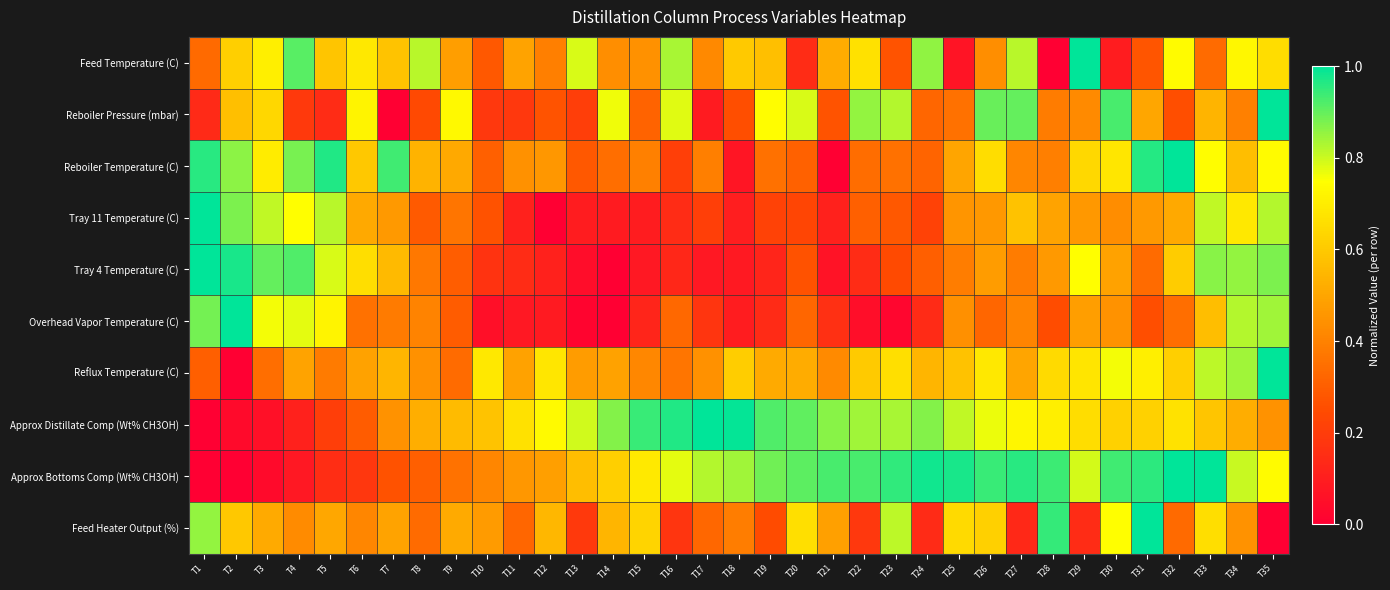

At which category is the sum across all series the highest?

T35